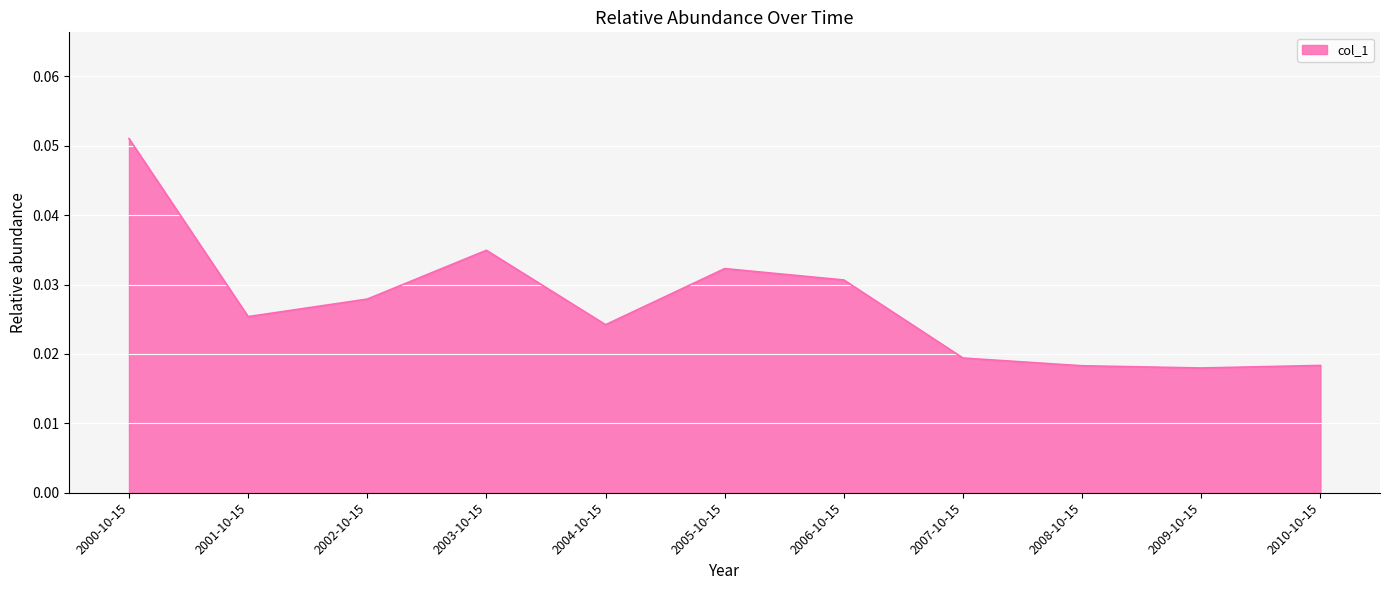

Count the values in the range 0 to 1.

11